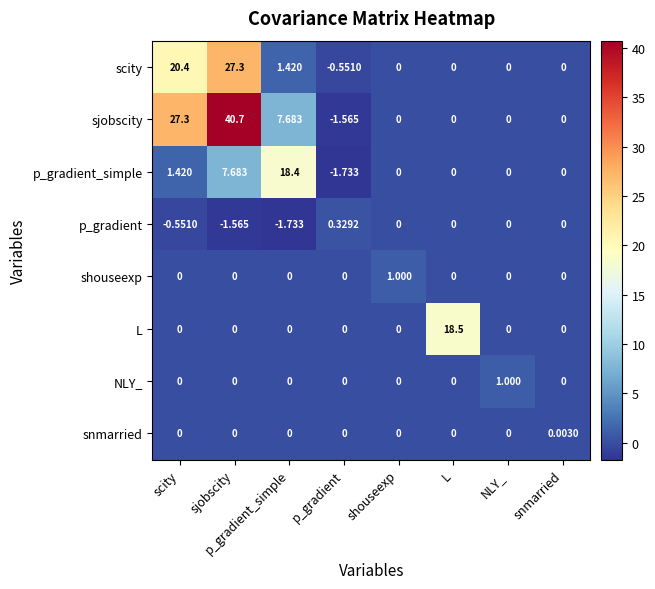

Where is scity nearest to the value 13?

scity